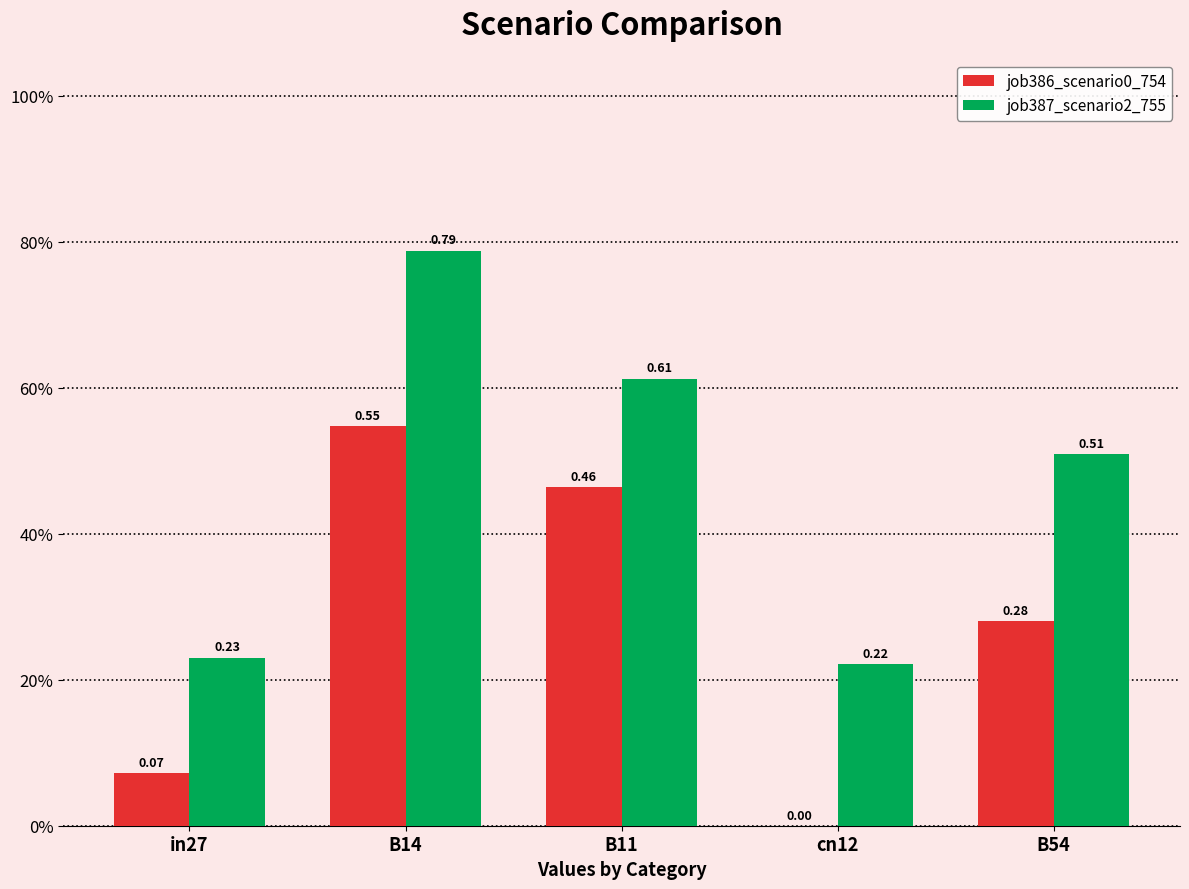

List the series in order of their peak value, lowest first.

job386_scenario0_754, job387_scenario2_755